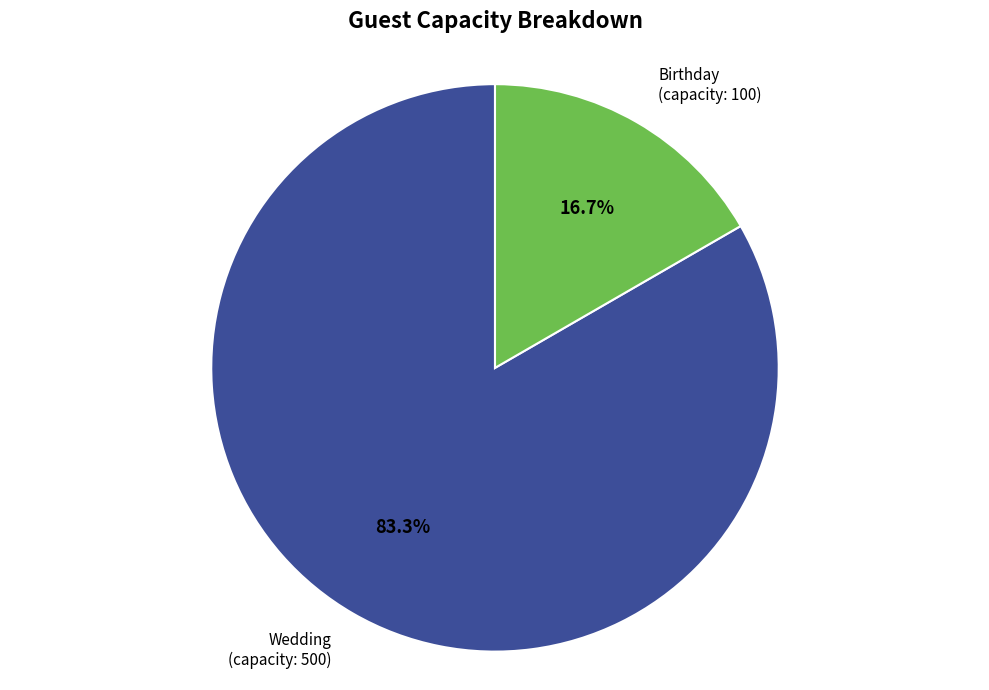

To the nearest percent, what is the difference between the largest and smallest slice percentages?

67%